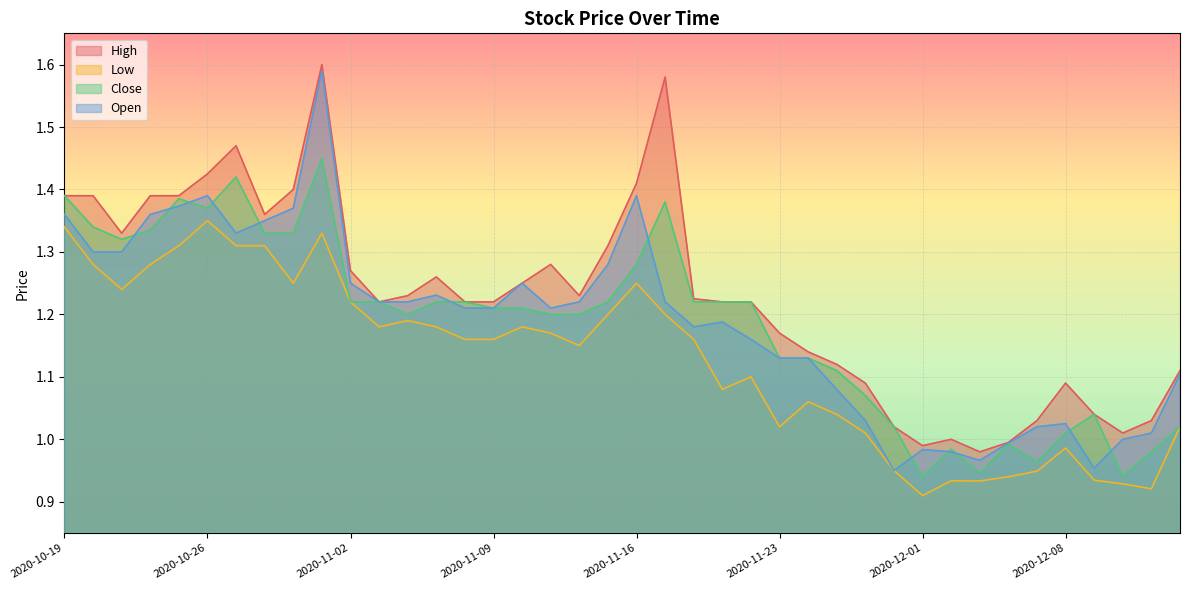

How many values in the Close series exceed 1?

33